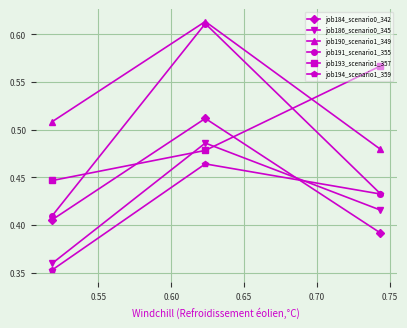

How many lines are shown in the chart?

6